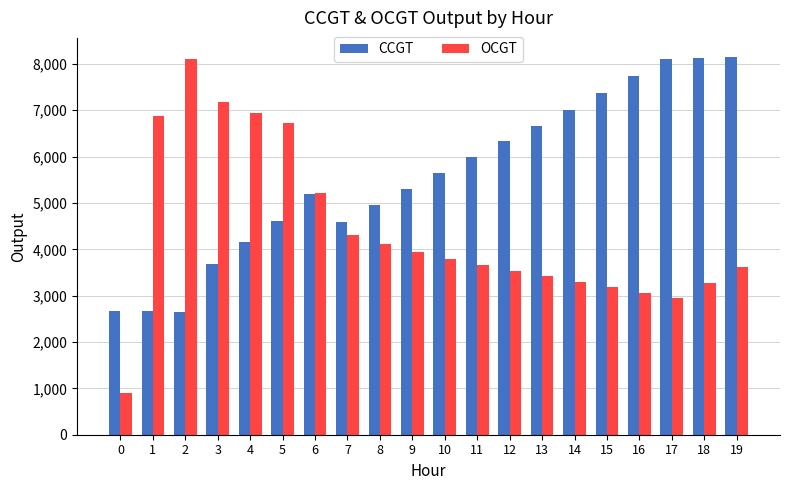

How many data points in CCGT are less than 5643?

10